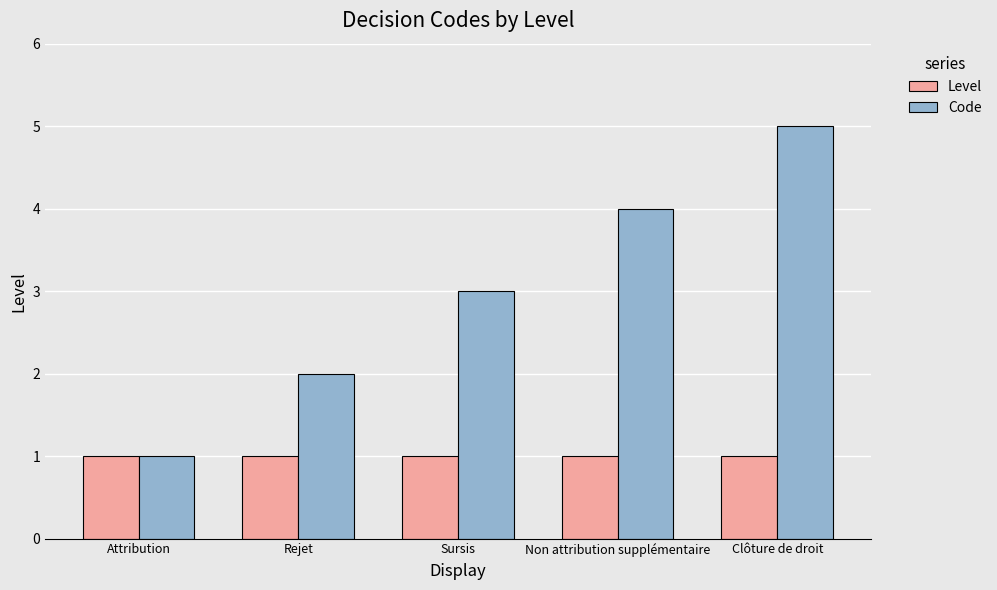

Between Sursis and Clôture de droit, which series saw the biggest shift?

Code